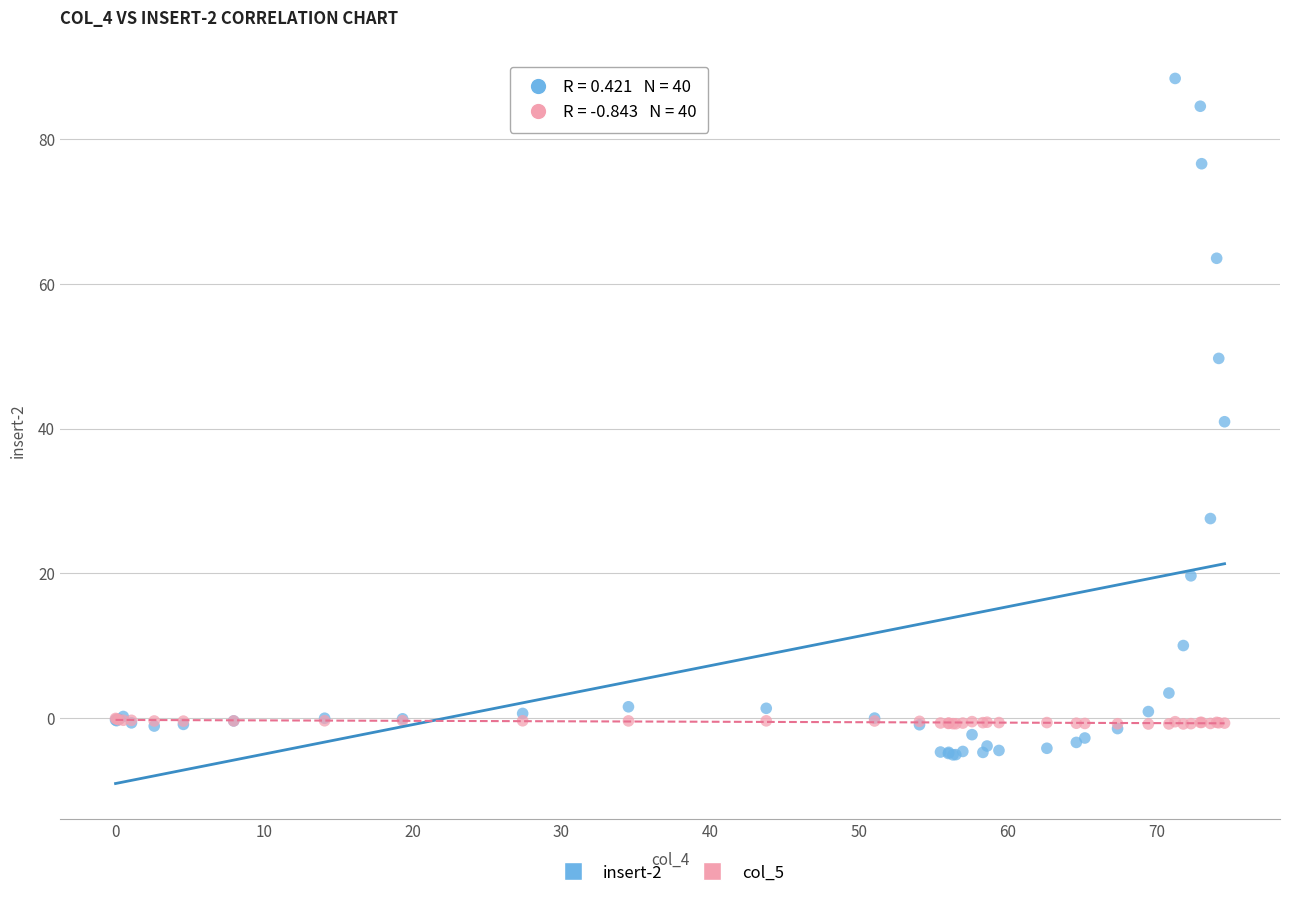

What are all the series names shown in the legend?

insert-2, col_5